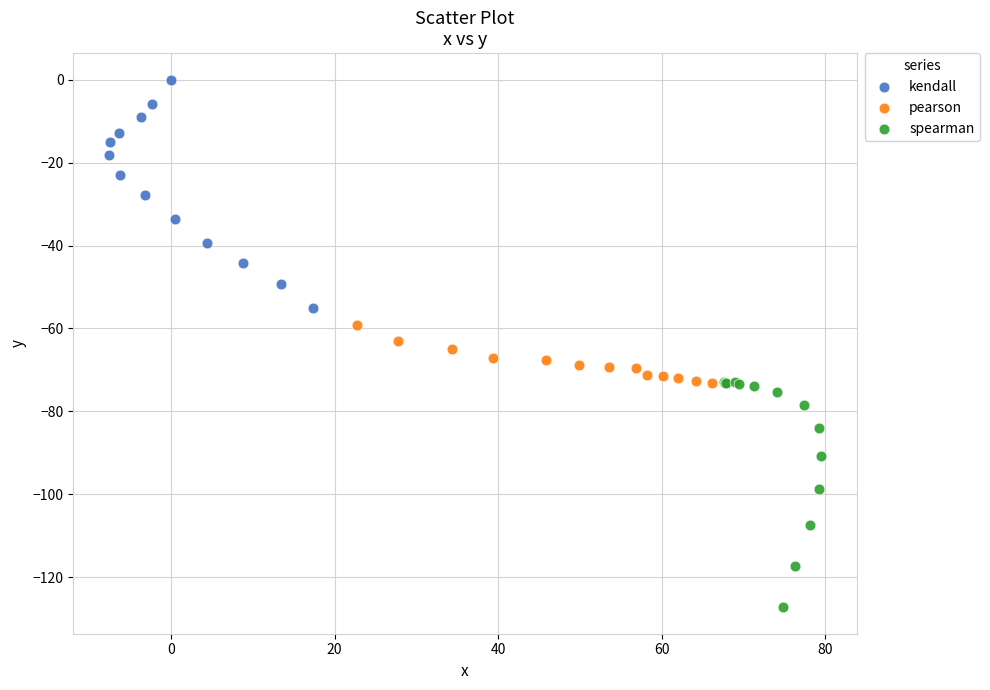

Which series reaches the maximum Y coordinate?

kendall